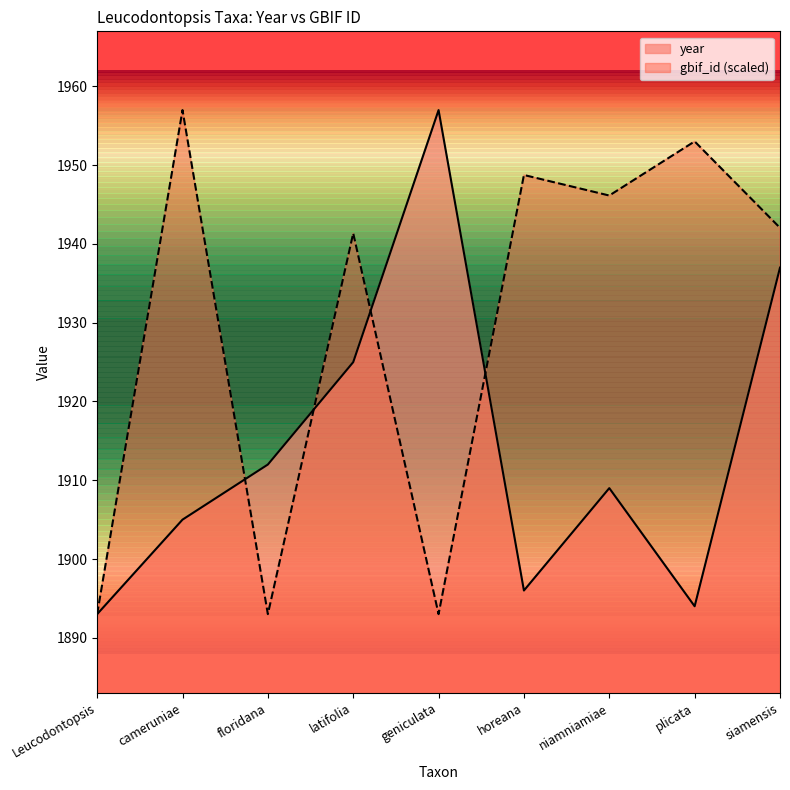

At which label does year reach its minimum?

Leucodontopsis